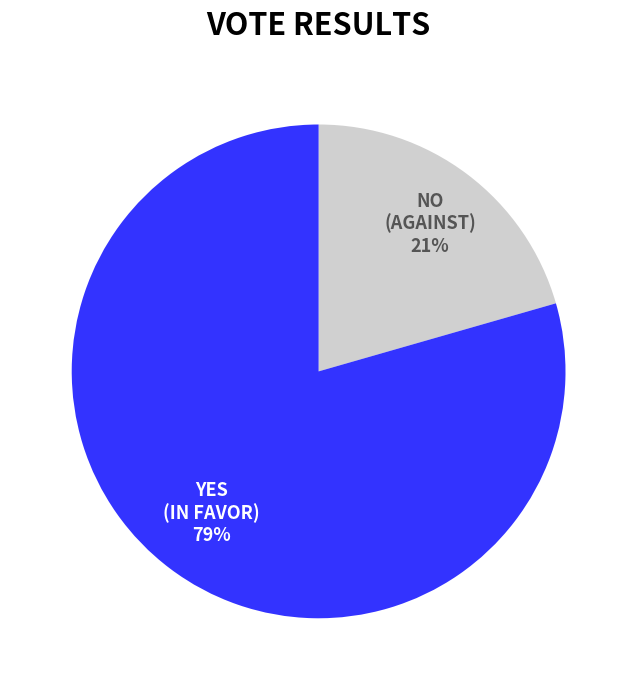

Is there a majority slice in this chart?

Yes